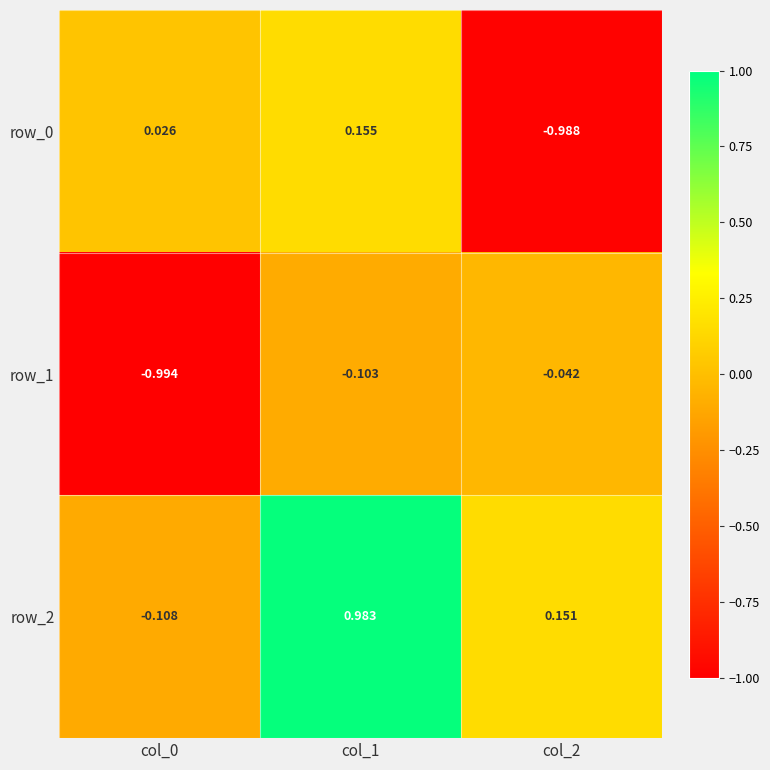

Is the value of row_1 at col_0 greater than the value of row_2 at col_1?

No